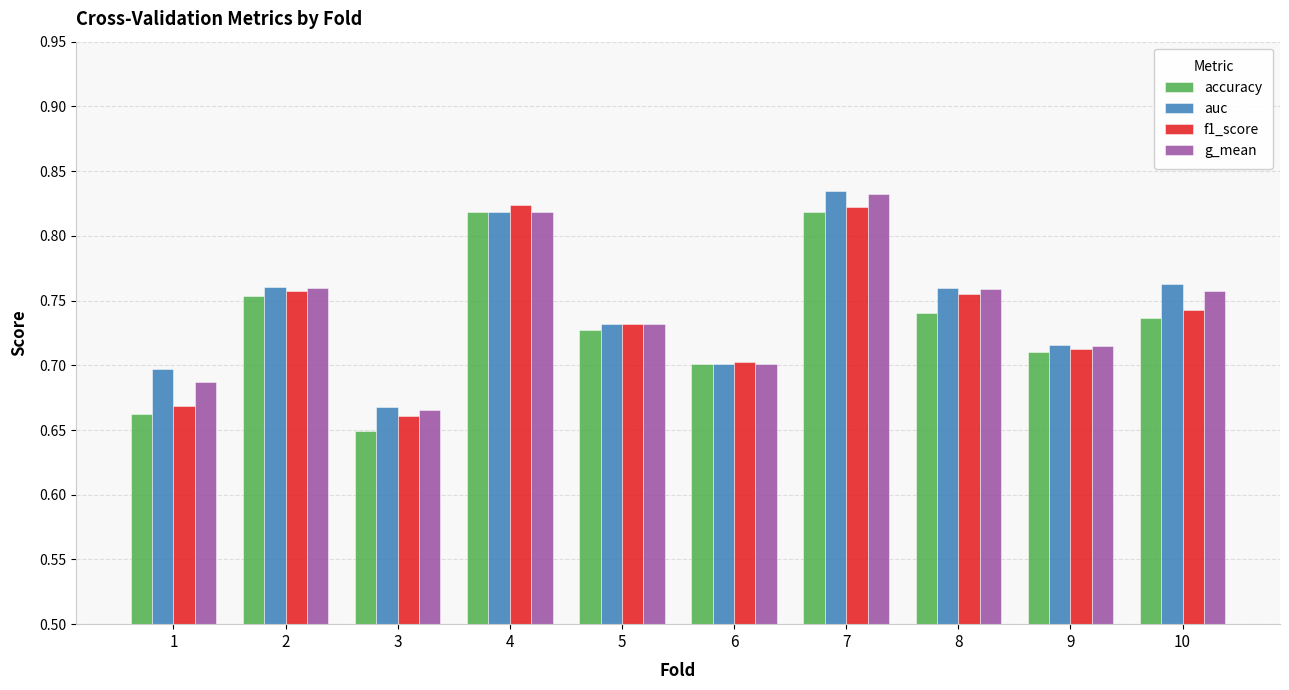

What is the total value across all series at 4?

3.3